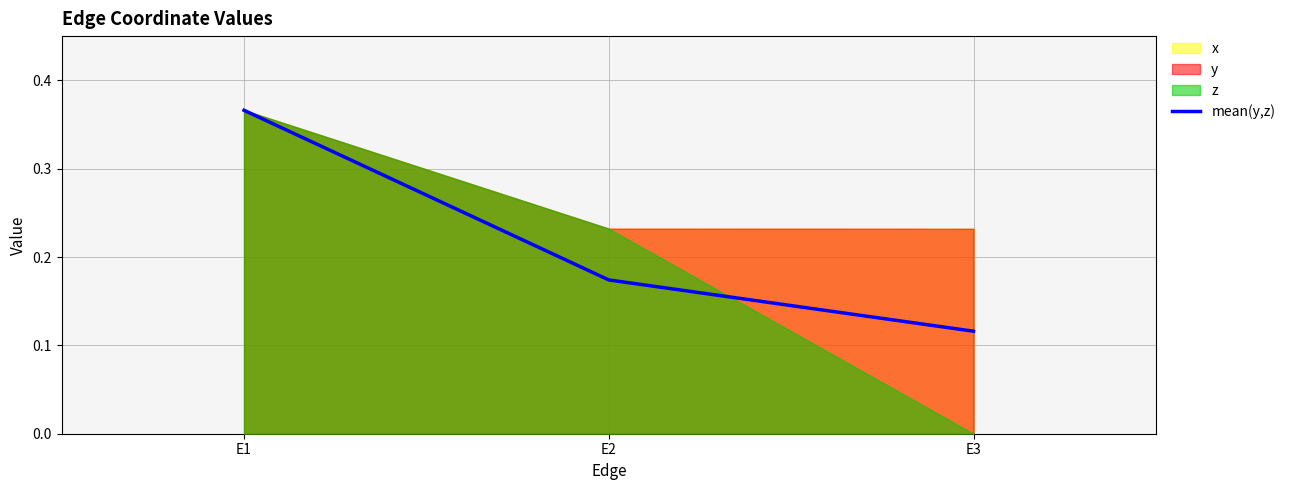

Reading left to right, extract all data points from this chart.

0.4	0.2	0.1